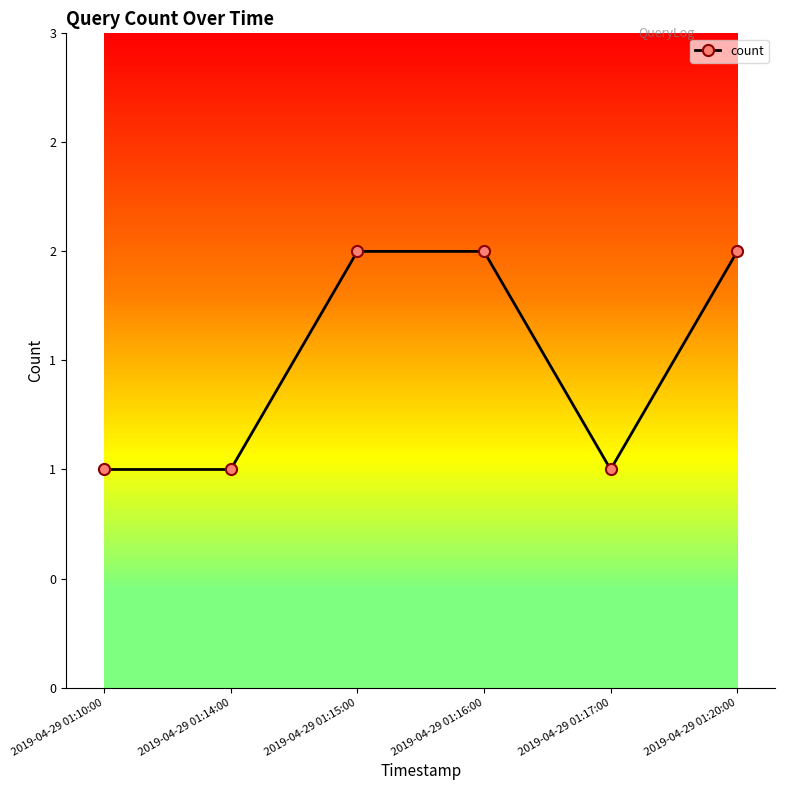

What is the difference between the maximum and second lowest values?

1